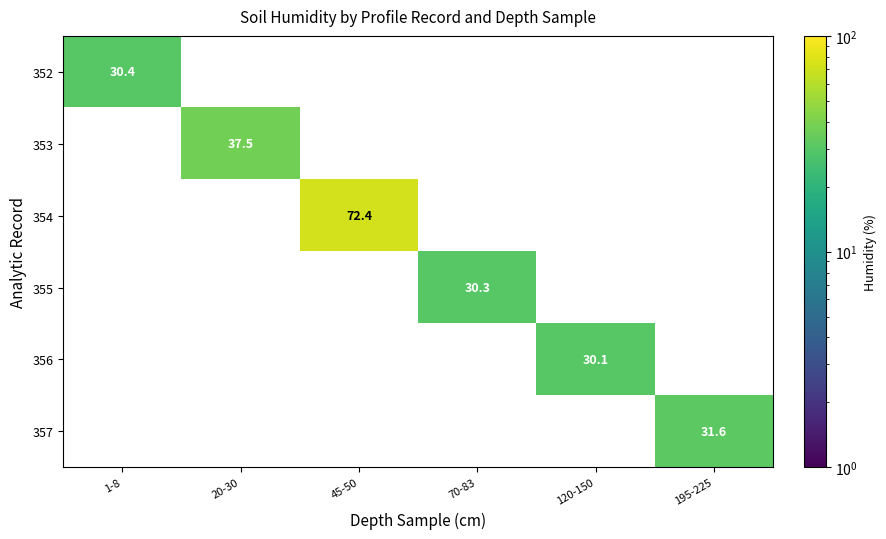

Rank the series by their maximum value, from lowest to highest.

356, 355, 352, 357, 353, 354